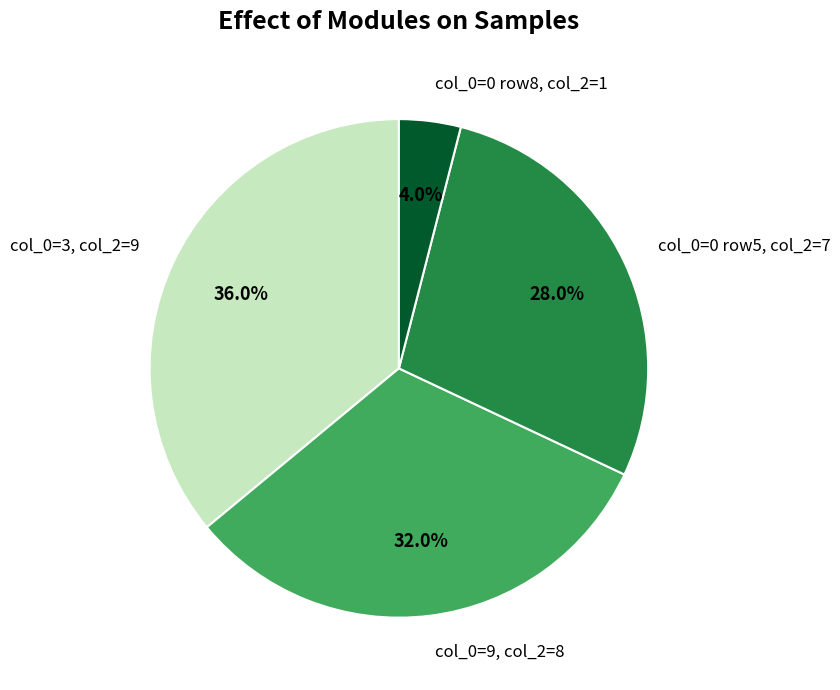

What percentage do col_0=0 row8, col_2=1 and col_0=3, col_2=9 together represent?

40.0%